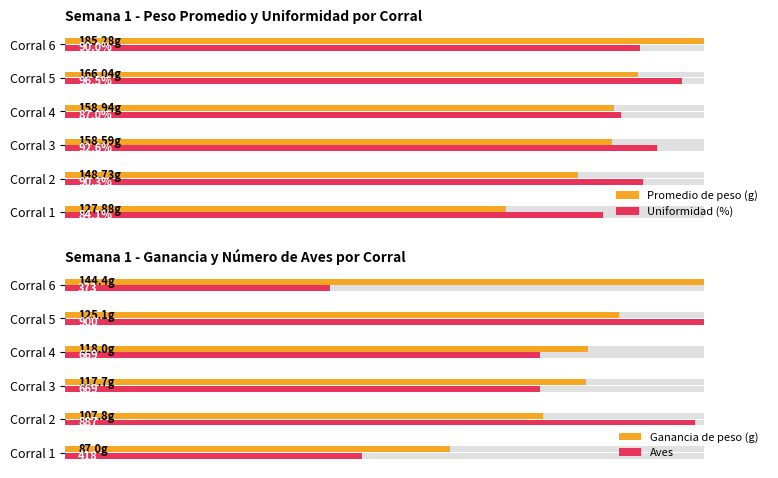

What is the value of the Uniformidad (%) bar at the 1st from the left?

84.1